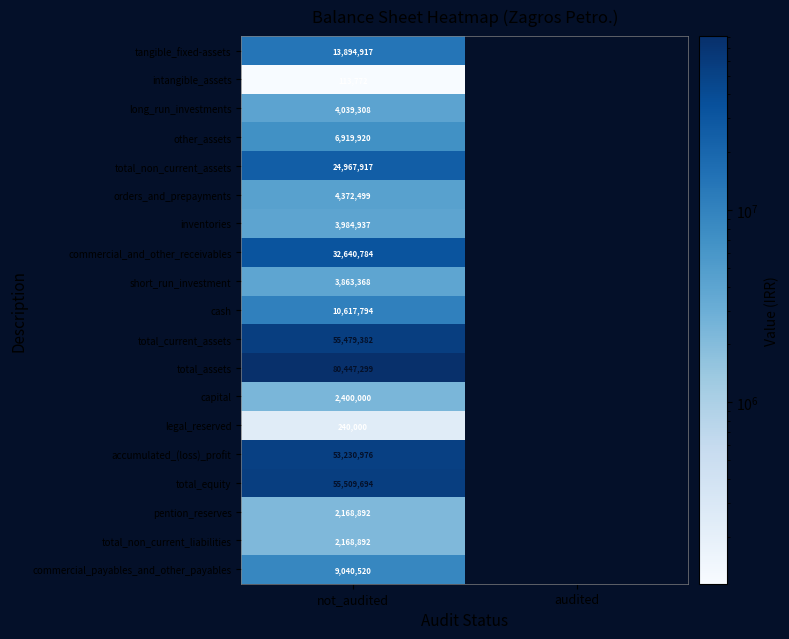

Which label corresponds to the largest value in the chart?

not_audited